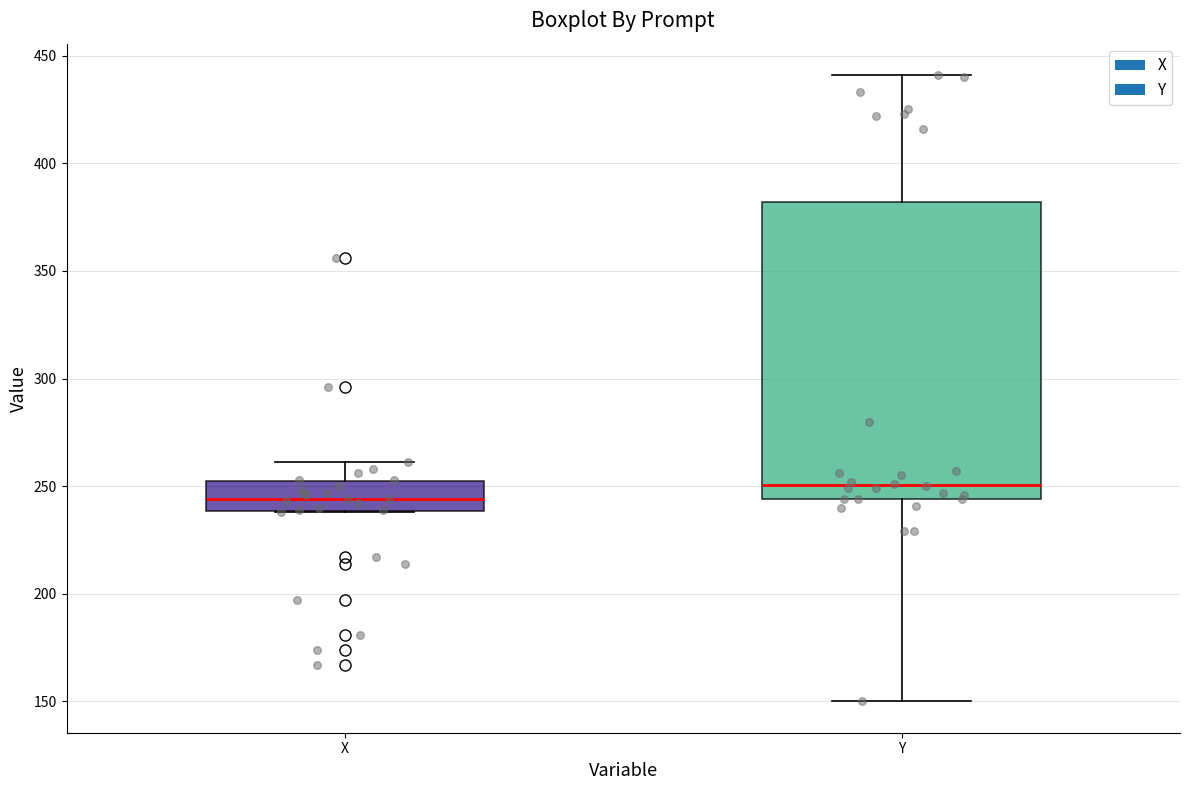

Reading left to right, read every box against the y-axis: the position of its median line, the range the box covers, and the ends of its whiskers. The values are not printed on the chart, so give them approximately, as read against the axis.

X: median 245, box 240 to 250, whiskers 240 to 260
Y: median 250, box 245 to 380, whiskers 150 to 440